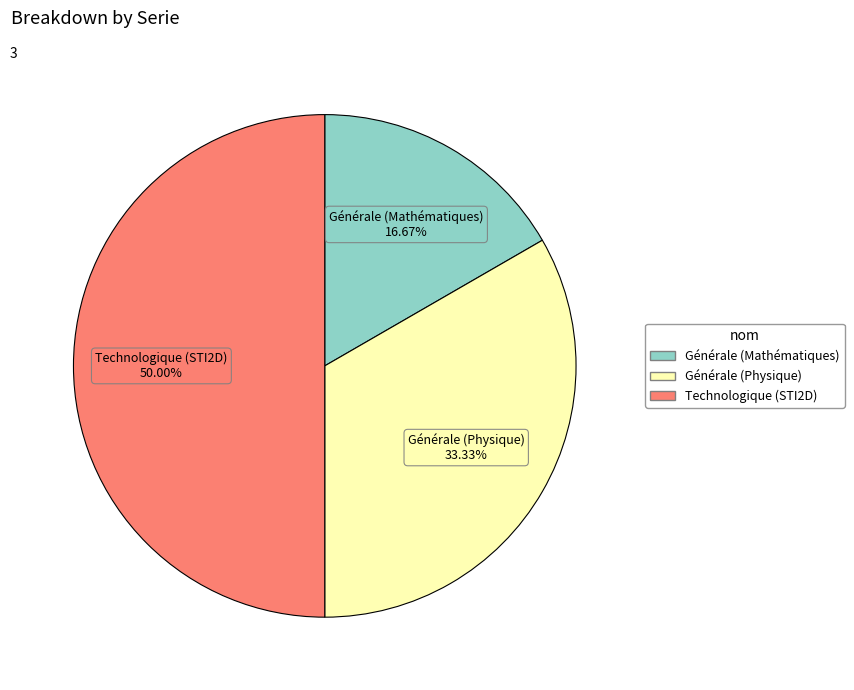

To the nearest percent, what portion does Technologique (STI2D) represent?

50%